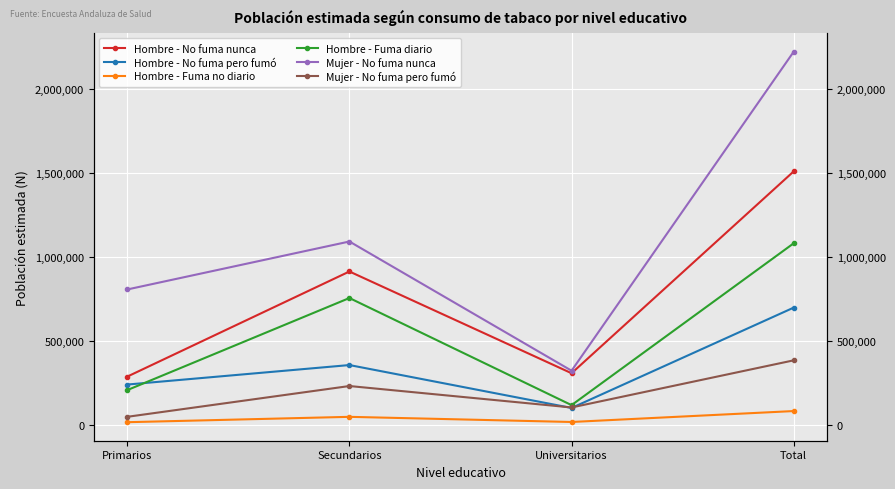

What is the average value of the Hombre - Fuma no diario series?

41485